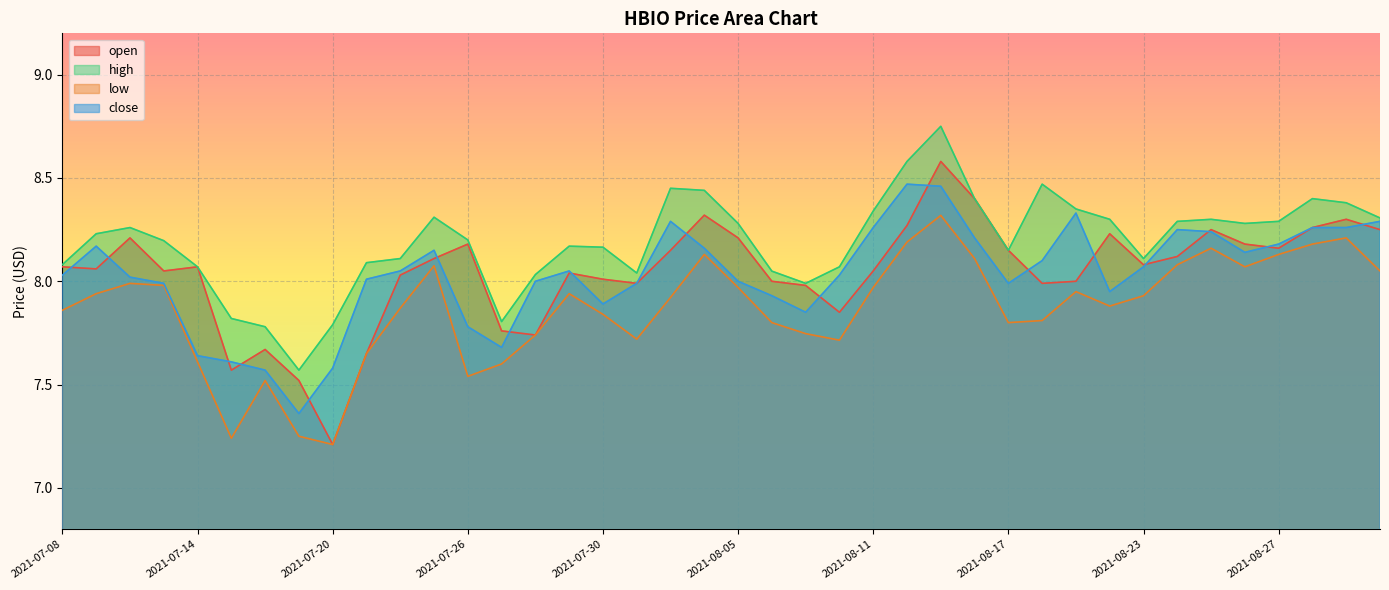

Read the open value at 2021-07-21.

7.7